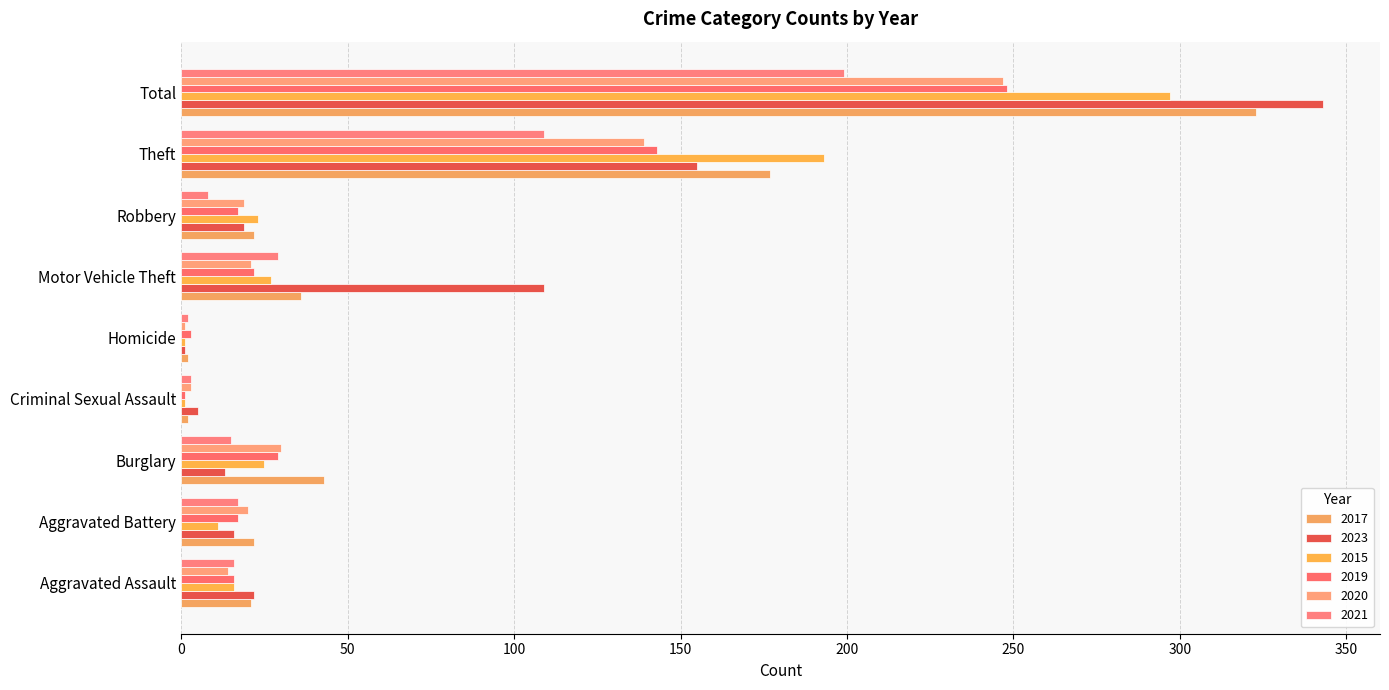

What is the difference between the highest and lowest values at Aggravated Battery?

11